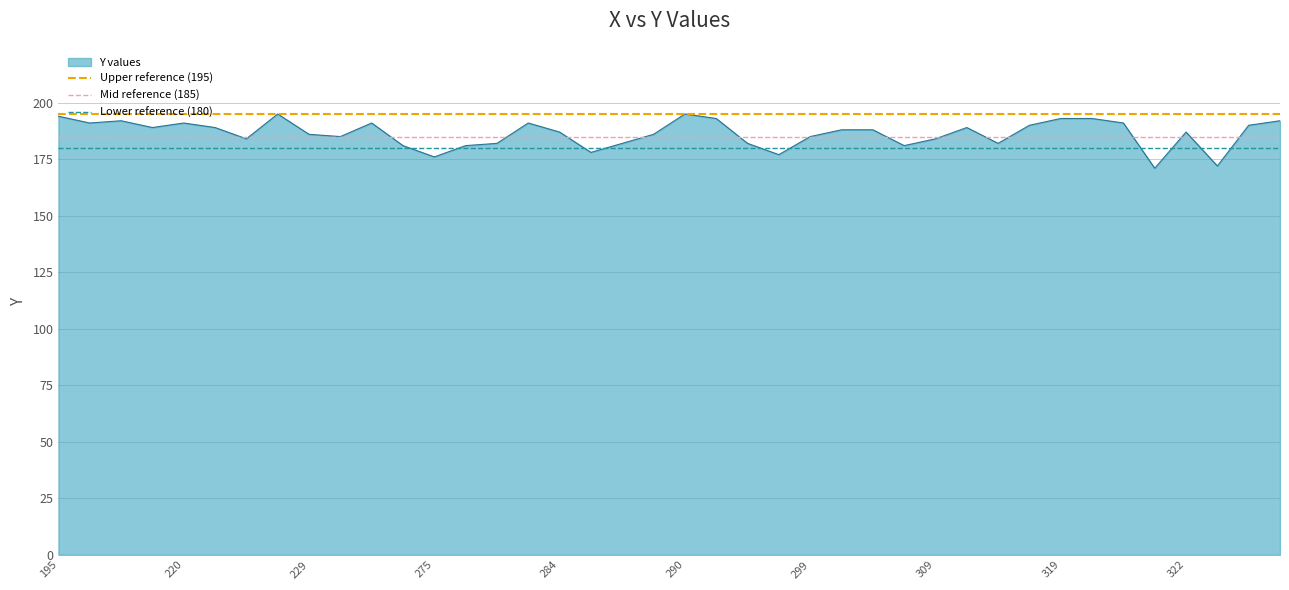

Between 195 and 220, which is larger?

195